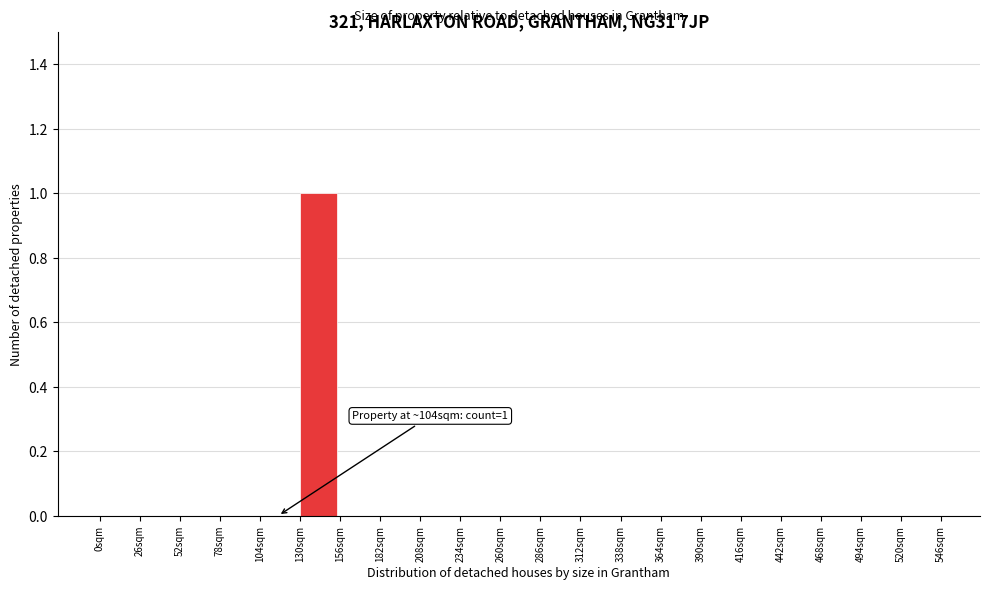

Reading left to right, list all the values displayed in this chart.

0sqm=0	26sqm=0	52sqm=0	78sqm=0	104sqm=0	130sqm=1	156sqm=0	182sqm=0	208sqm=0	234sqm=0	260sqm=0	286sqm=0	312sqm=0	338sqm=0	364sqm=0	390sqm=0	416sqm=0	442sqm=0	468sqm=0	494sqm=0	520sqm=0